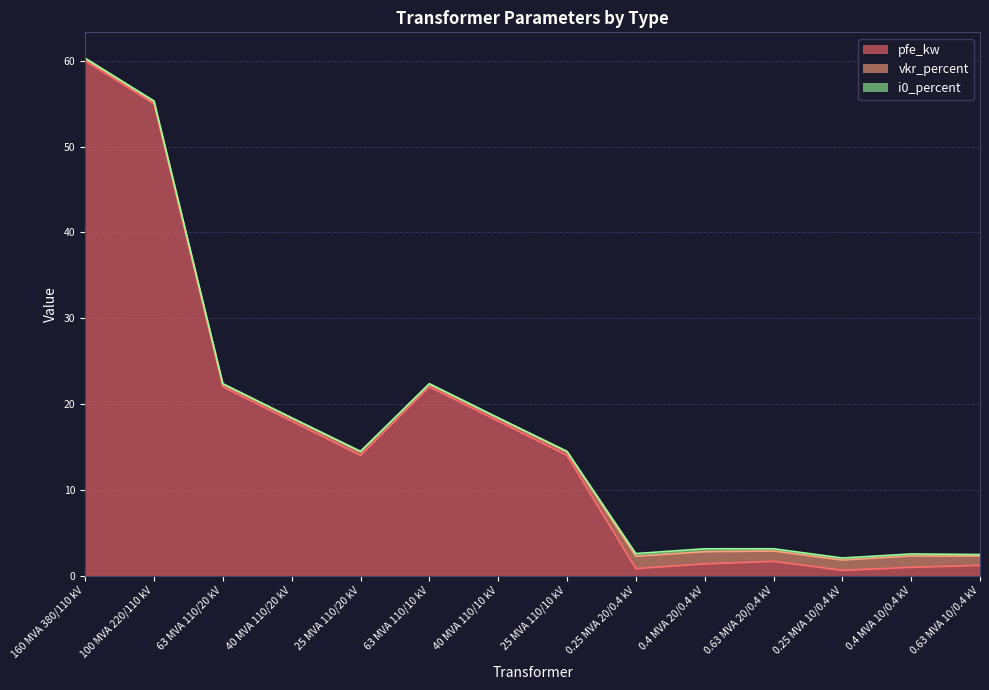

In i0_percent, how many points are lower than both neighbors (excluding endpoints)?

2